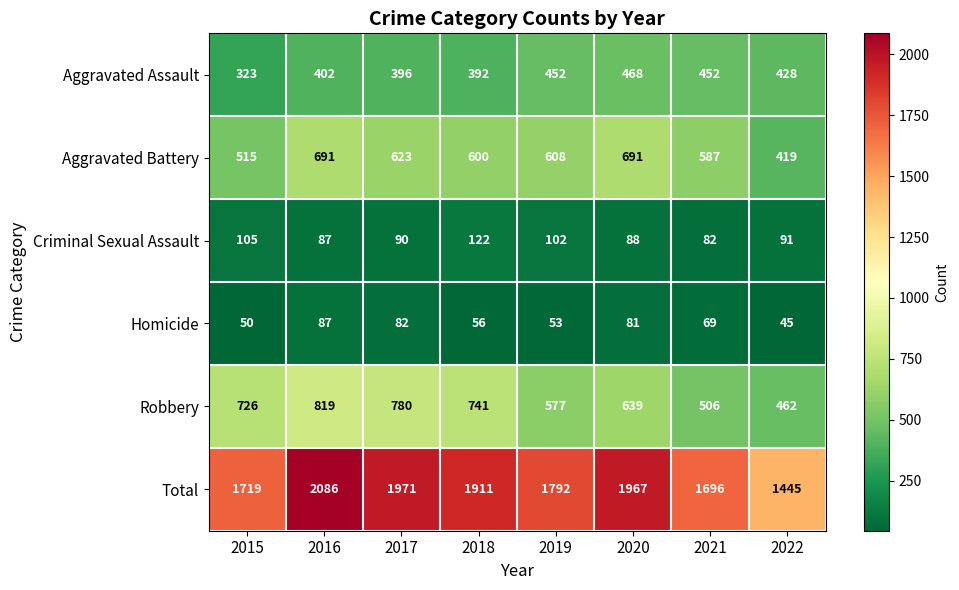

The value of Aggravated Battery at 2020 is 691. True or false?

True